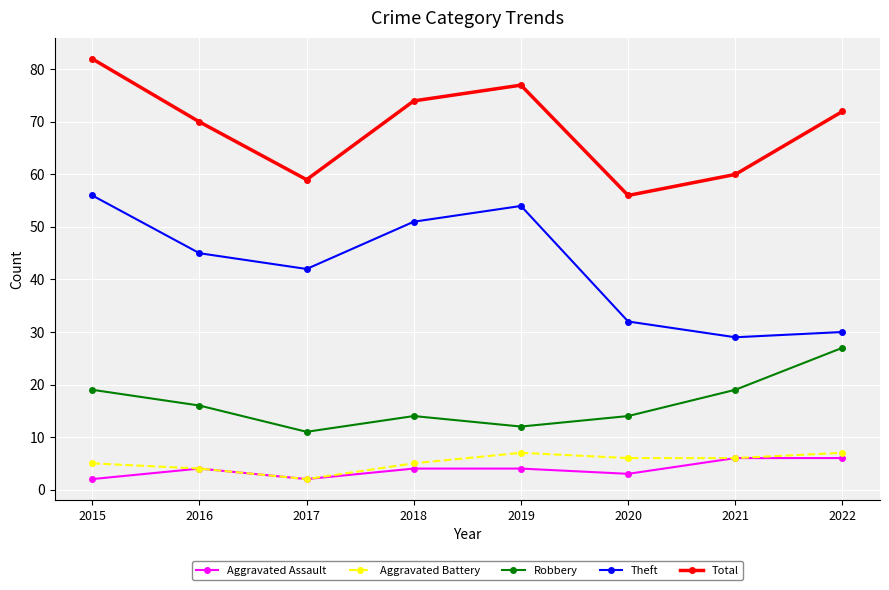

List the series in order of their peak value, highest first.

Total, Theft, Robbery, Aggravated Battery, Aggravated Assault